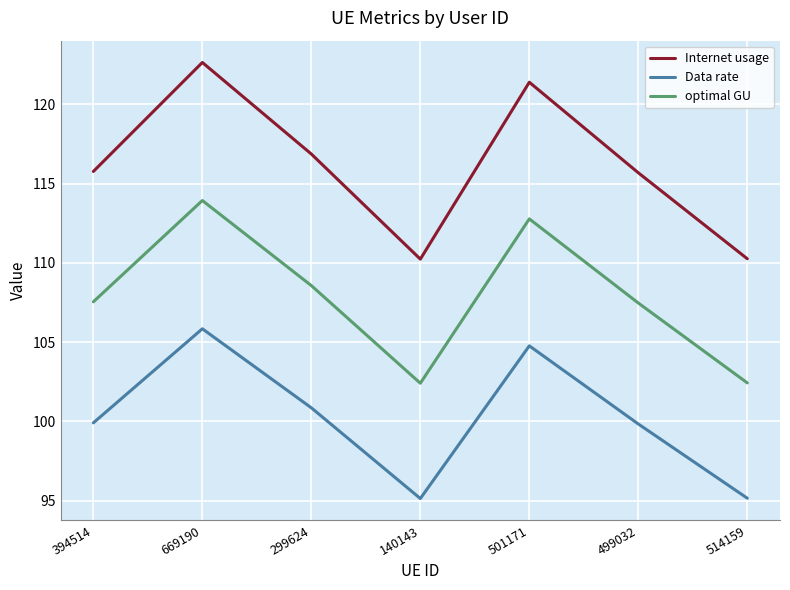

List the series in order of their peak value, lowest first.

Data rate, optimal GU, Internet usage